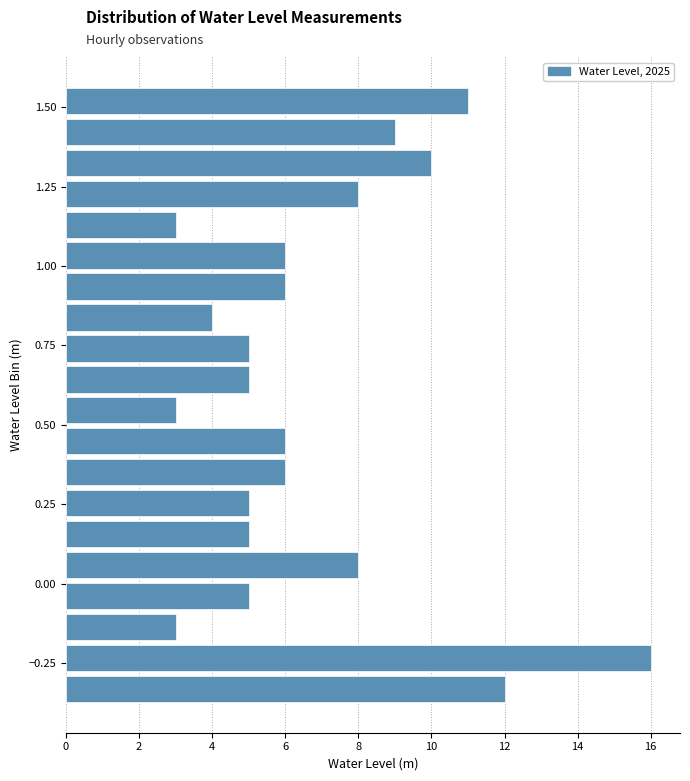

Read against the y-axis, roughly where is the centre of the longest bar?

-0.25